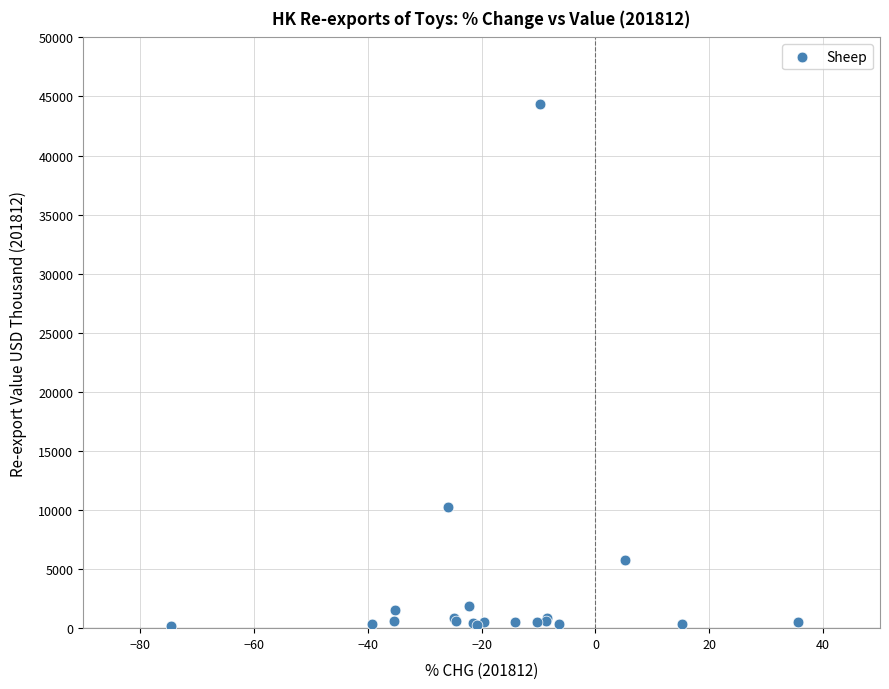

What Y value in the scatter plot is closest to 22248?

10213.7